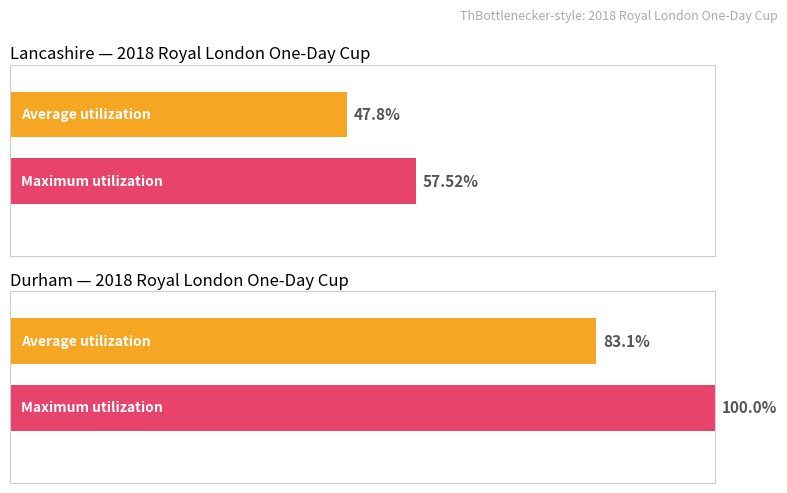

Are the bars grouped side by side (vs. stacked)?

Yes